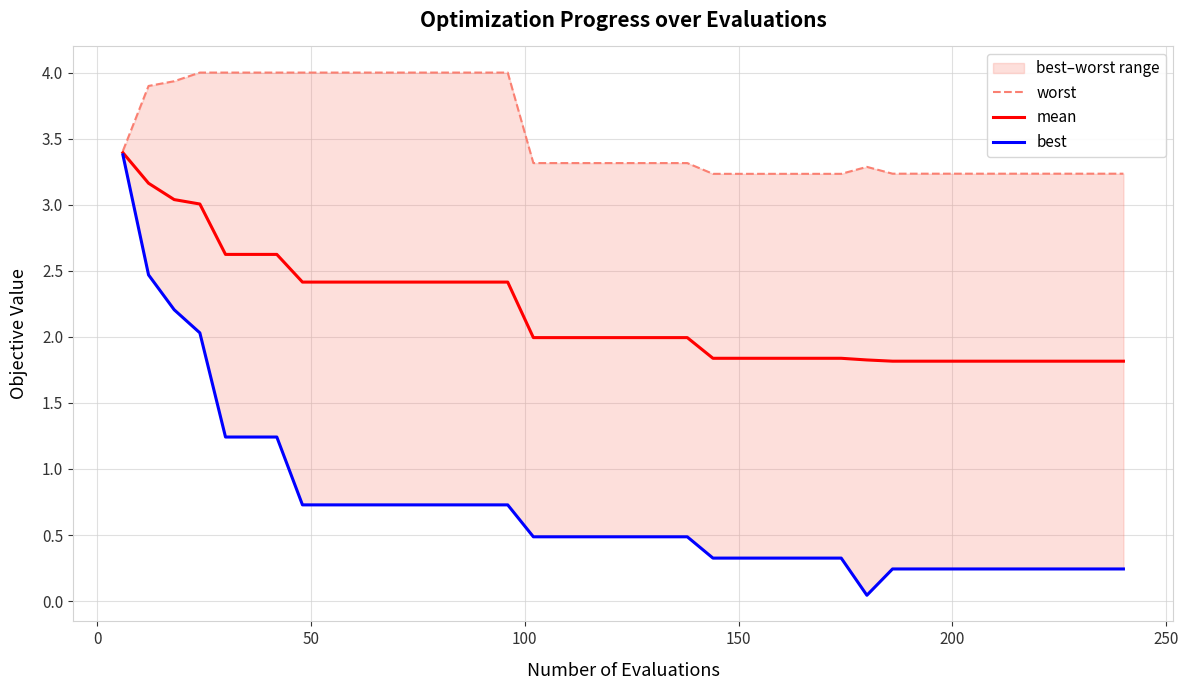

Reading right to left, extract all data points from this chart.

worst: 3.2	3.2	3.2	3.2	3.2	3.2	3.2	3.2	3.2	3.2	3.3	3.2	3.2	3.2	3.2	3.2	3.2	3.3	3.3	3.3	3.3	3.3	3.3	3.3	4.0	4.0	4.0	4.0	4.0	4.0	4.0	4.0	4.0	4.0	4.0	4.0	4.0	3.9	3.9	3.4
mean: 1.8	1.8	1.8	1.8	1.8	1.8	1.8	1.8	1.8	1.8	1.8	1.8	1.8	1.8	1.8	1.8	1.8	2.0	2.0	2.0	2.0	2.0	2.0	2.0	2.4	2.4	2.4	2.4	2.4	2.4	2.4	2.4	2.4	2.6	2.6	2.6	3.0	3.0	3.2	3.4
best: 0.2	0.2	0.2	0.2	0.2	0.2	0.2	0.2	0.2	0.2	0.0	0.3	0.3	0.3	0.3	0.3	0.3	0.5	0.5	0.5	0.5	0.5	0.5	0.5	0.7	0.7	0.7	0.7	0.7	0.7	0.7	0.7	0.7	1.2	1.2	1.2	2.0	2.2	2.5	3.4